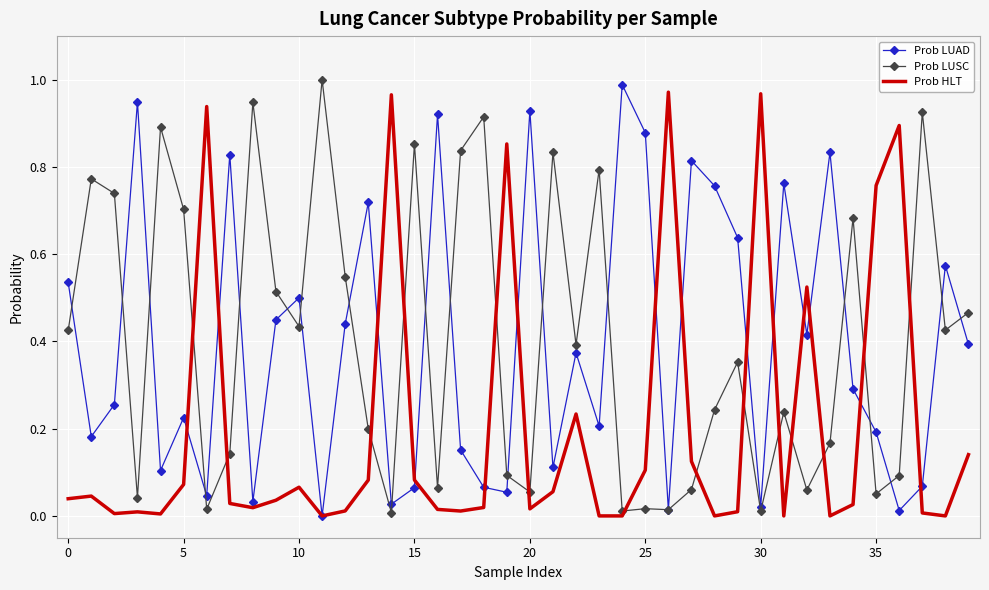

What is the maximum value for Prob HLT?

1.0